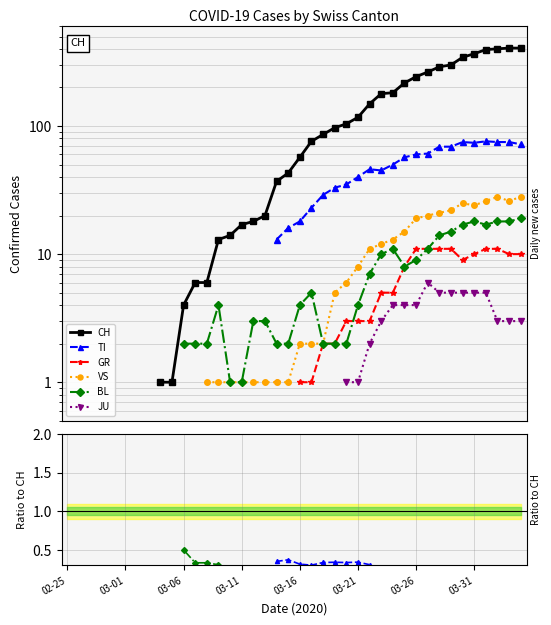

What are all the series names shown in the legend?

CH, TI, GR, VS, BL, JU